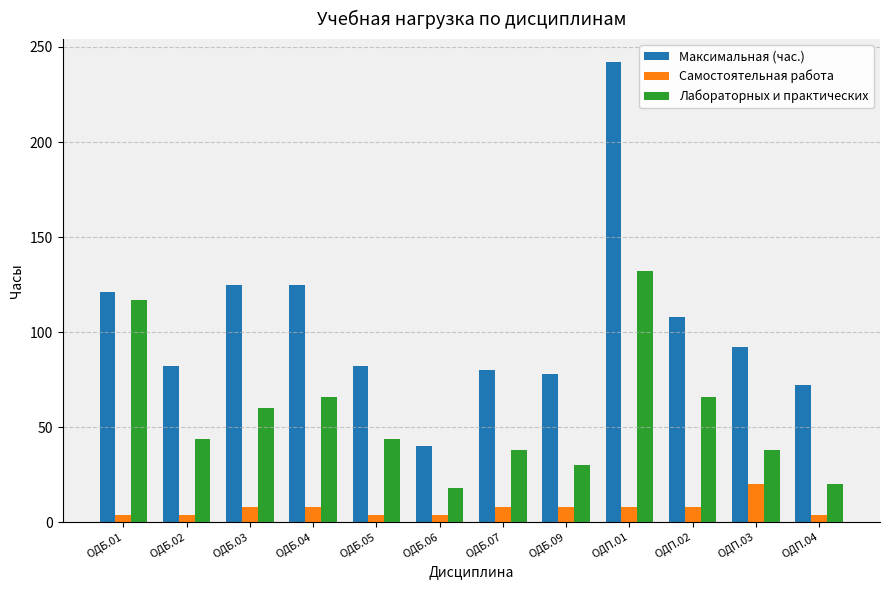

What is the total value across all series at ОДБ.02?

130